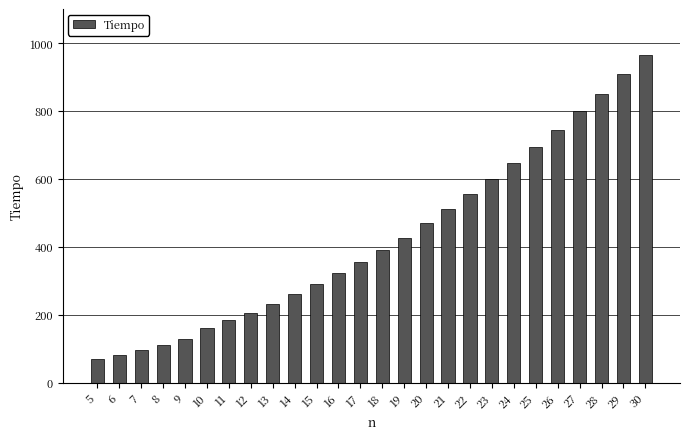

What is the sum of all values?

11059